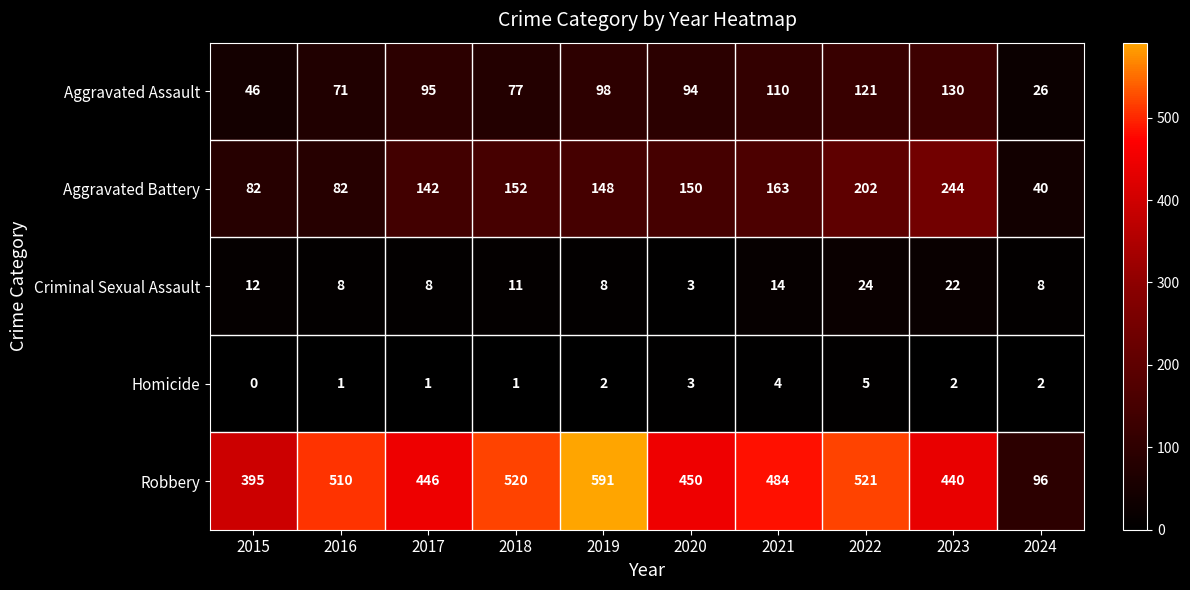

Which category has the lowest value in the Robbery series?

2024